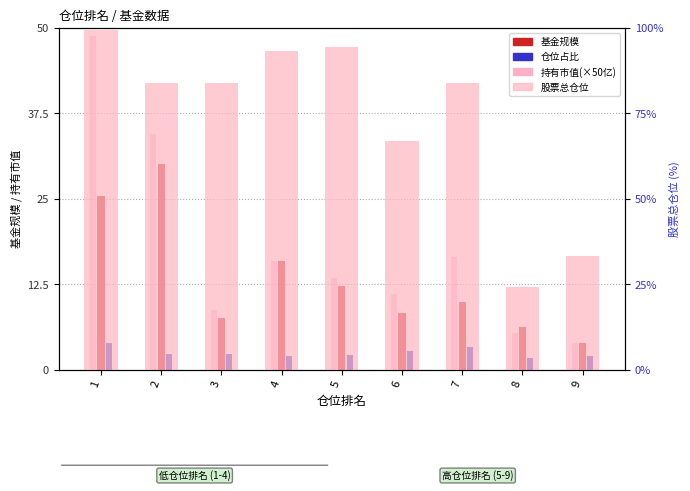

True or false: 持有市值(×50亿) has a value of 8.7 at 3.

True